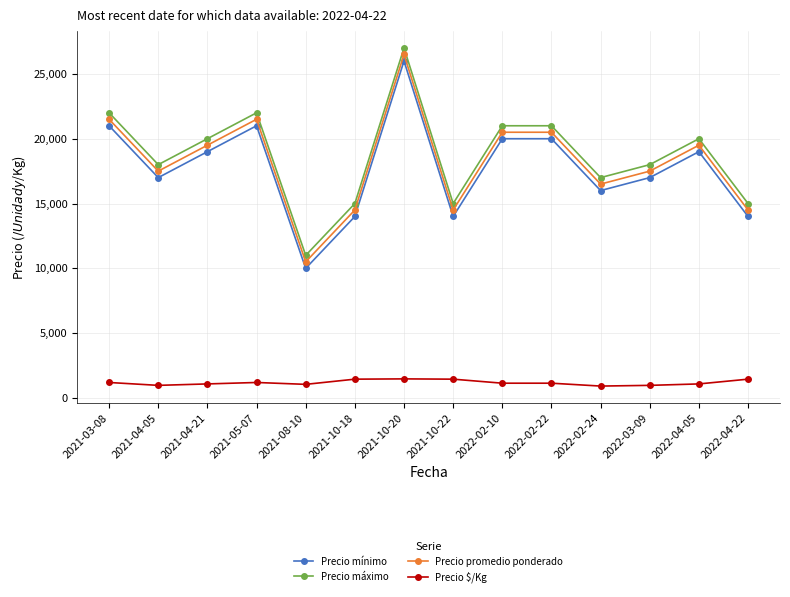

What is the difference between the second highest and second lowest values in the Precio máximo series?

7000